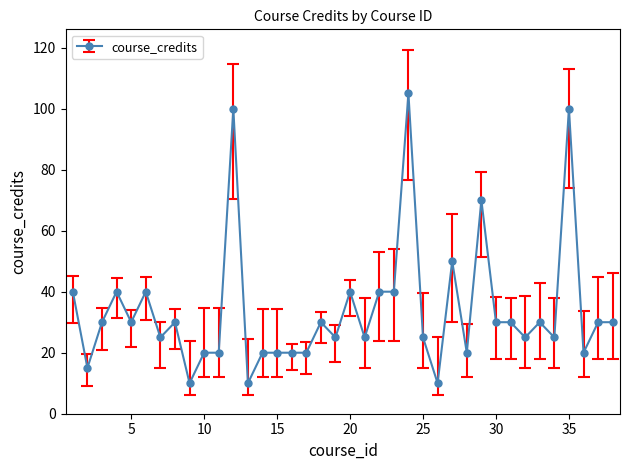

How many values are below 30?

18